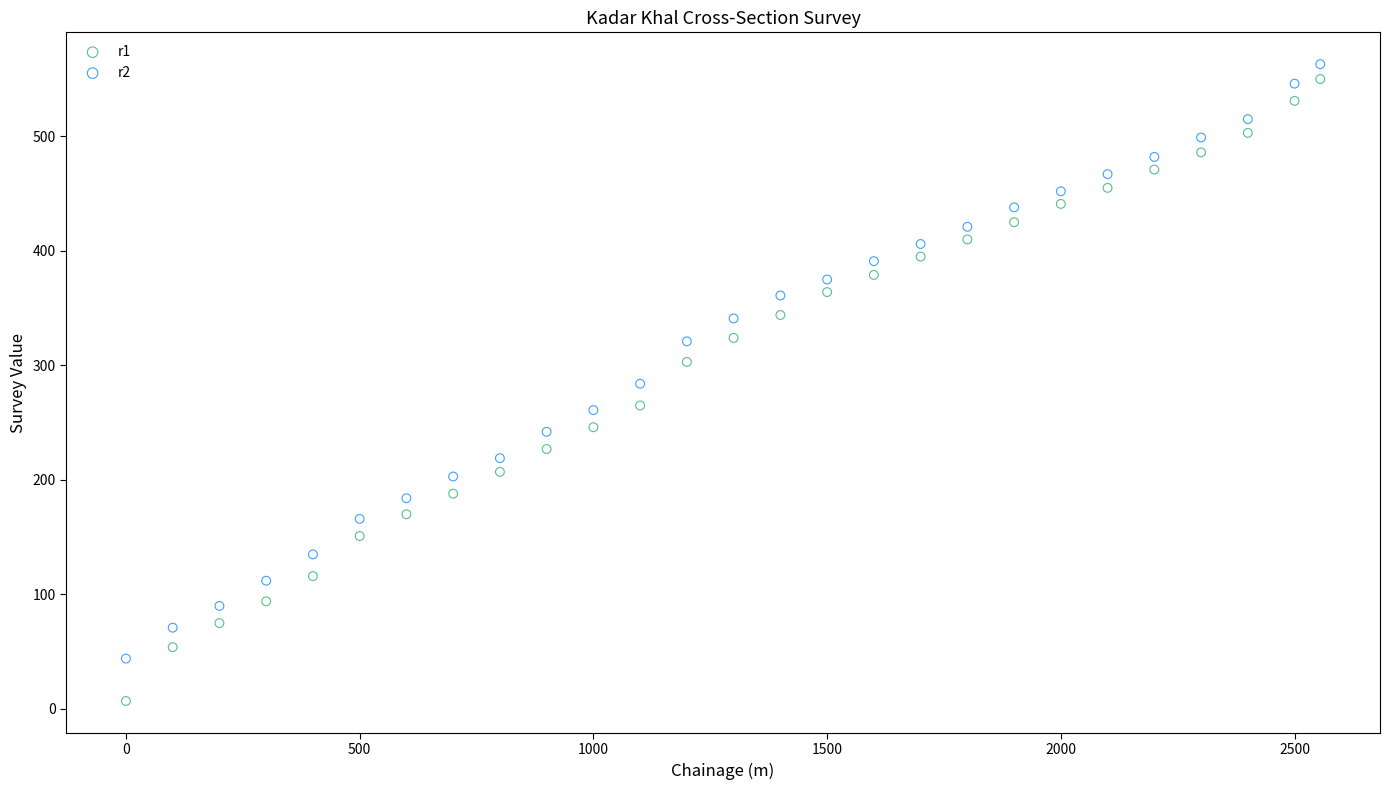

What are all the series names shown in the legend?

r1, r2